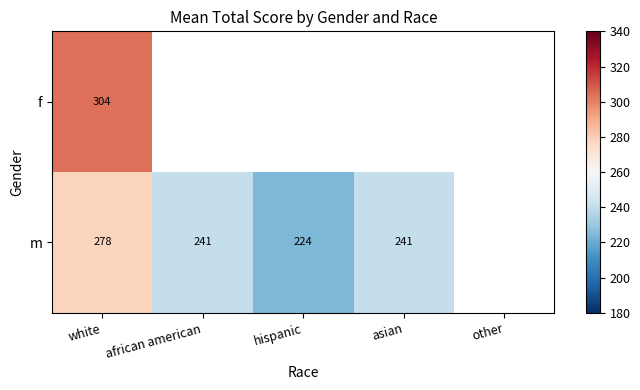

At which category does the chart reach its peak across all series?

white